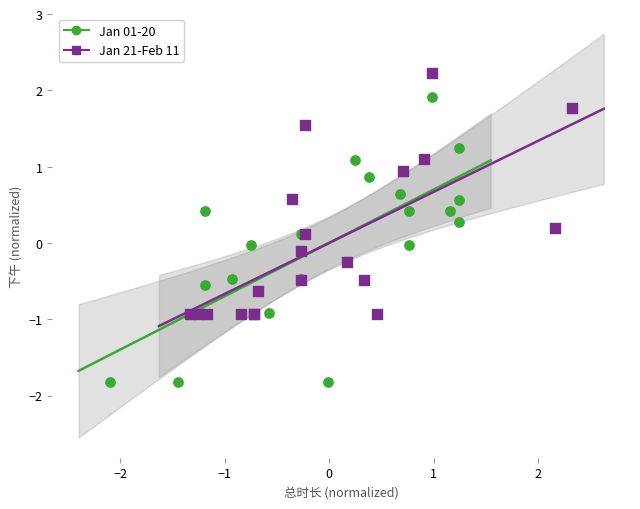

Which series contains the lowest Y value?

Jan 01-20